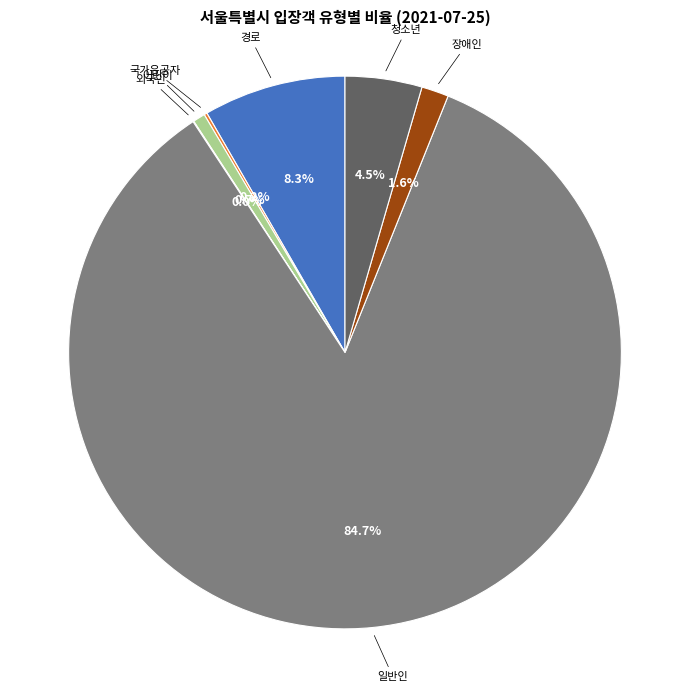

Is there a majority slice in this chart?

Yes